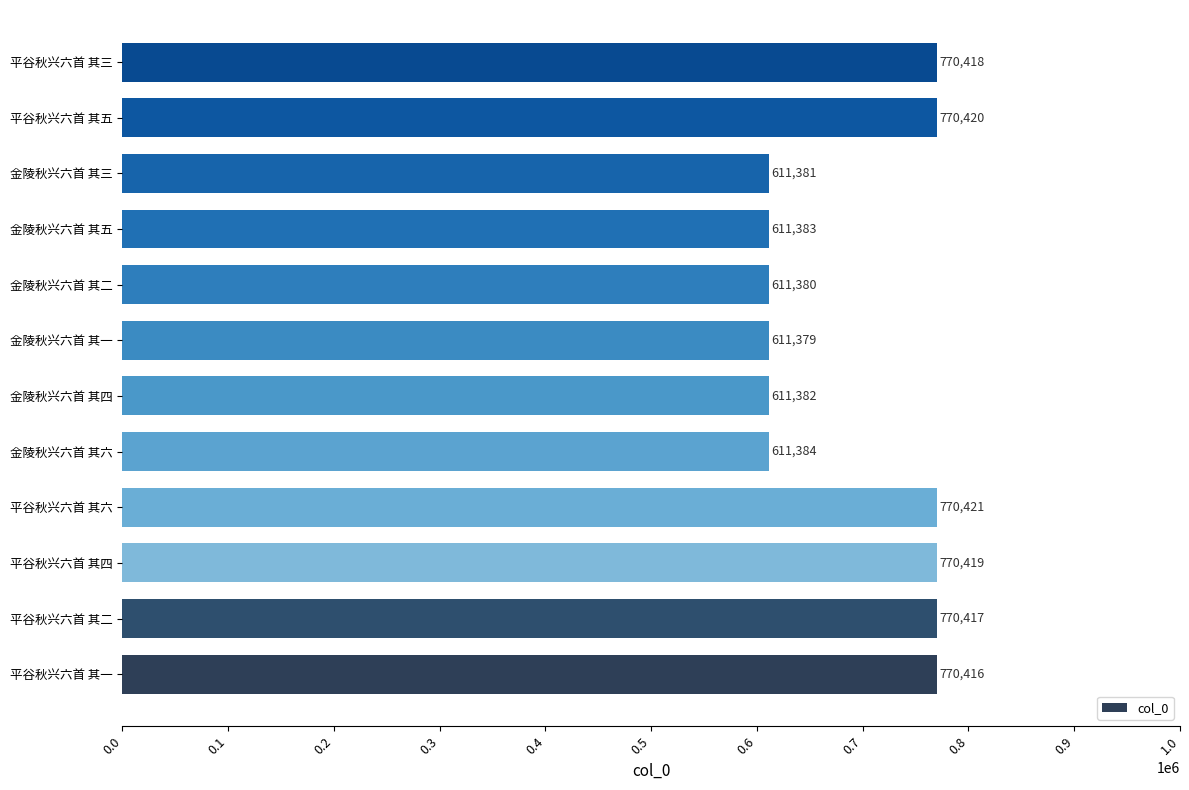

Is it true that the value at 金陵秋兴六首 其四 is 611382?

True